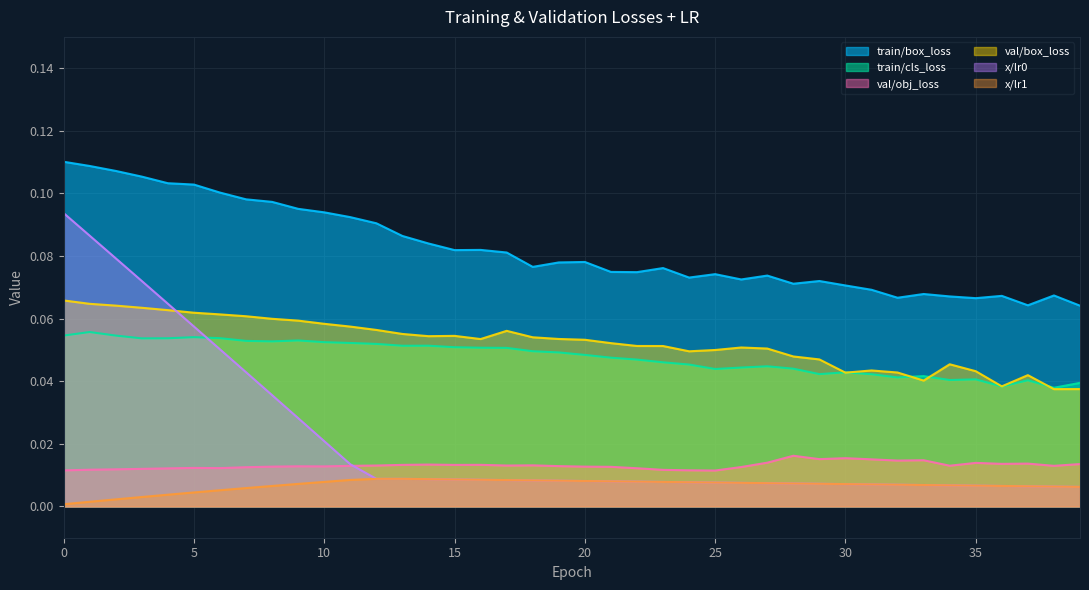

Does the chart display data point markers on the line(s)?

No